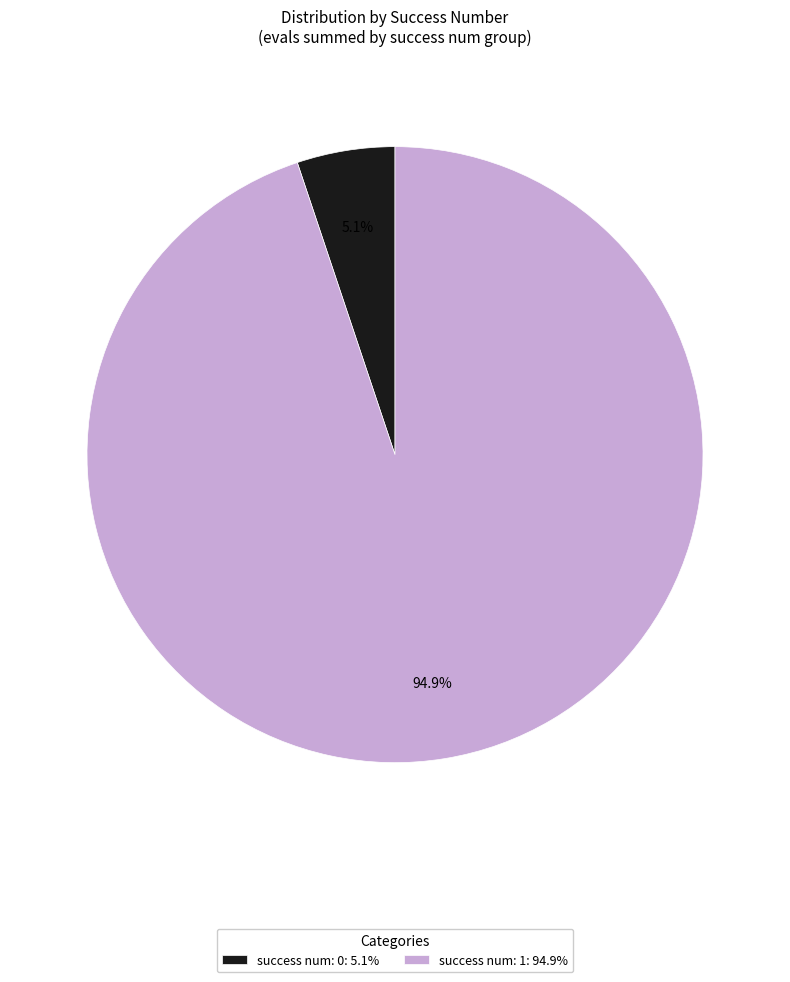

Rank the categories by value from highest to lowest.

success num: 1: 94.9%, success num: 0: 5.1%